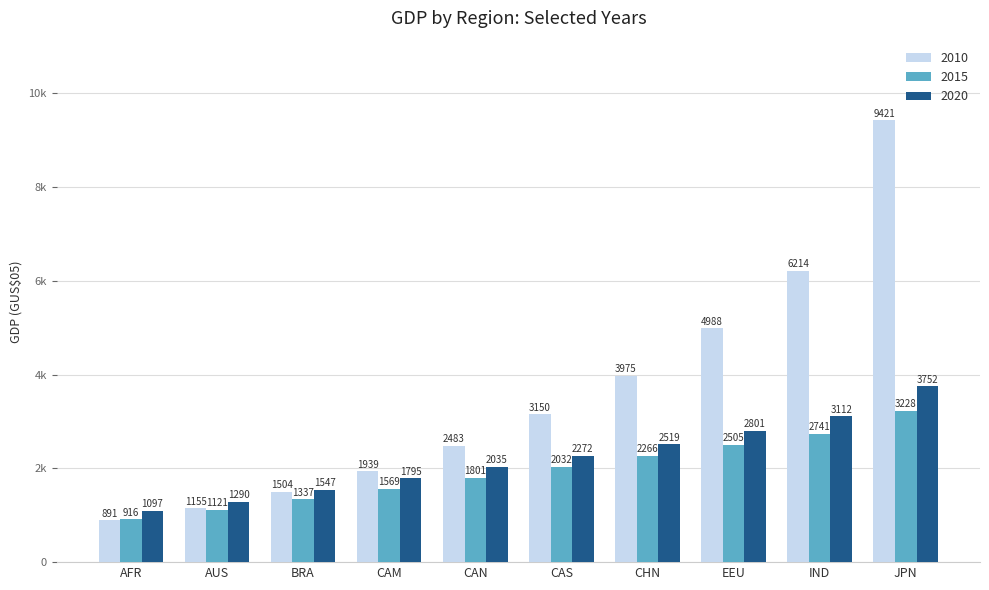

At BRA, list the series in order from smallest to largest.

2015, 2010, 2020